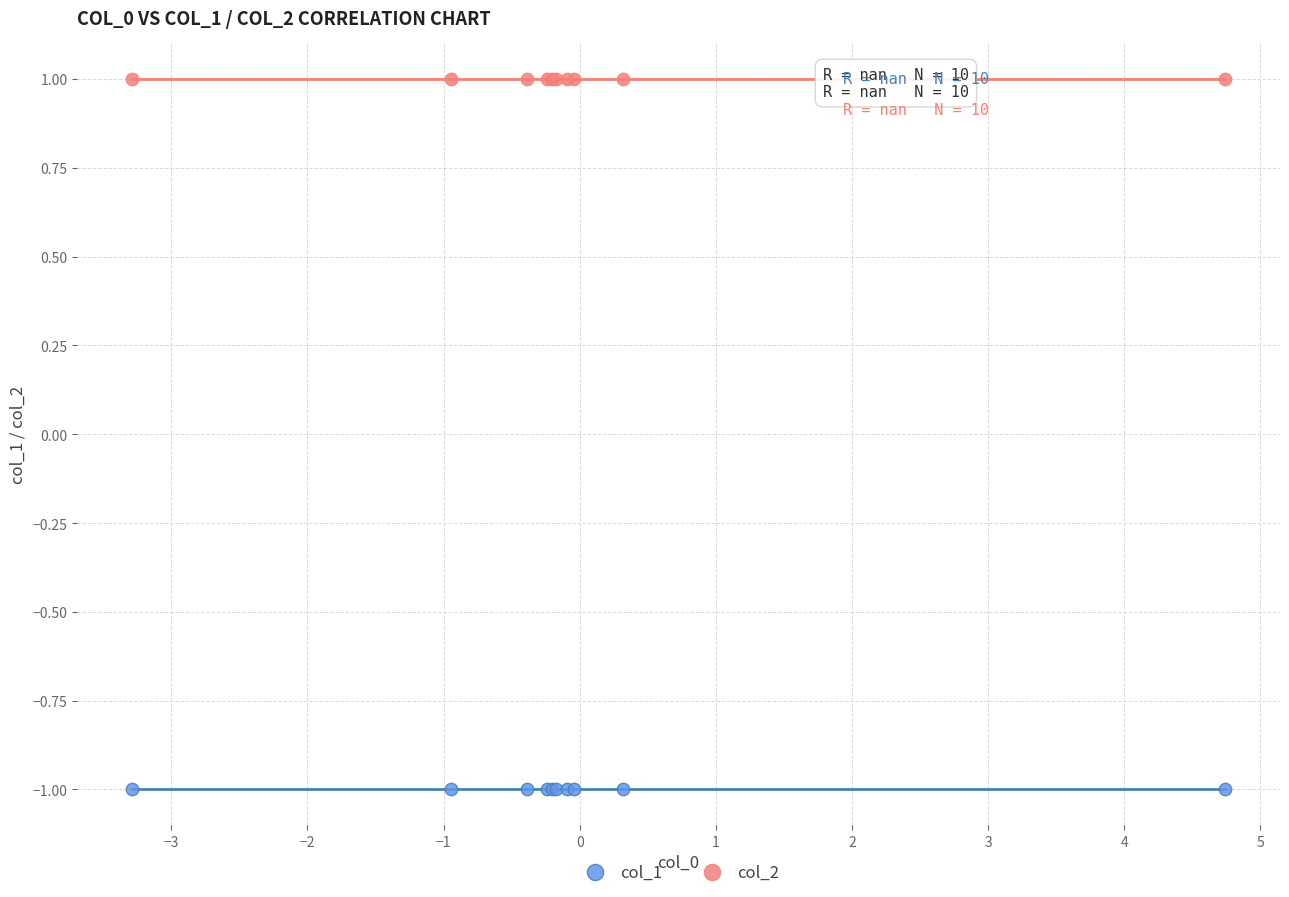

Which series contains the lowest Y value?

col_1